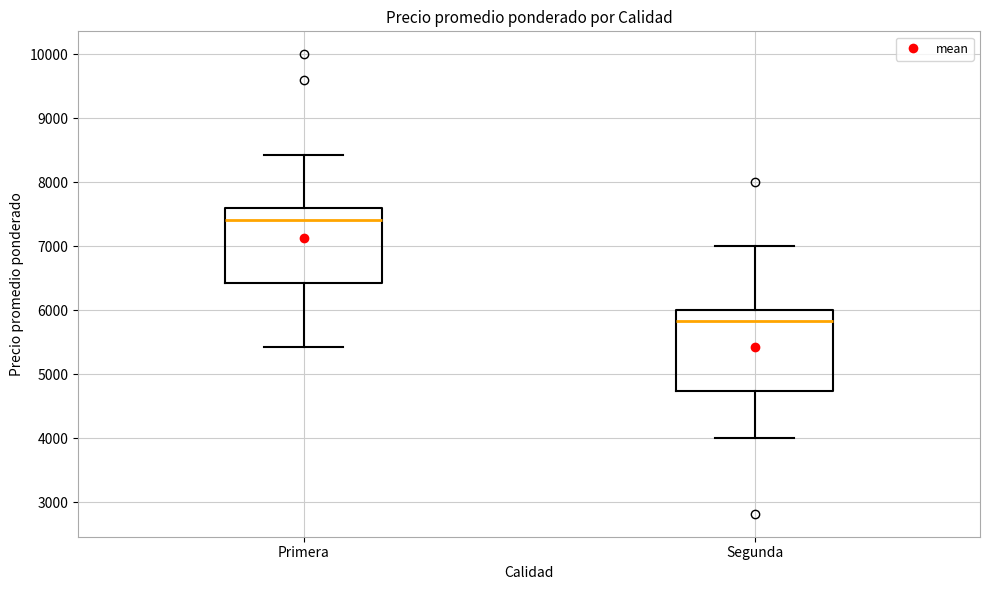

Which box has the highest median line?

Primera